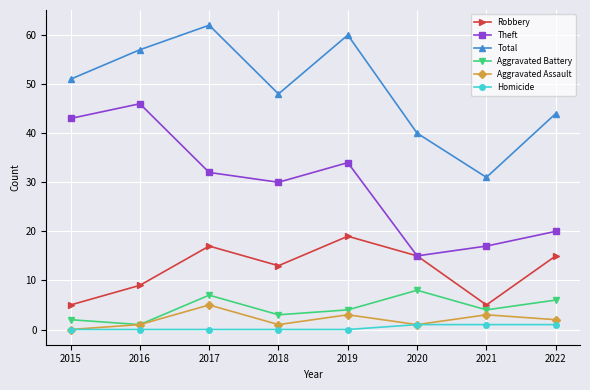

The value of Total at 2018 is 48. True or false?

True